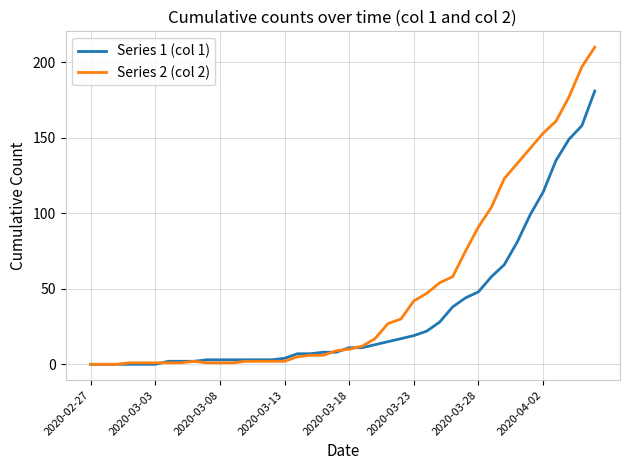

Which series has the largest total across all categories?

Series 2 (col 2)